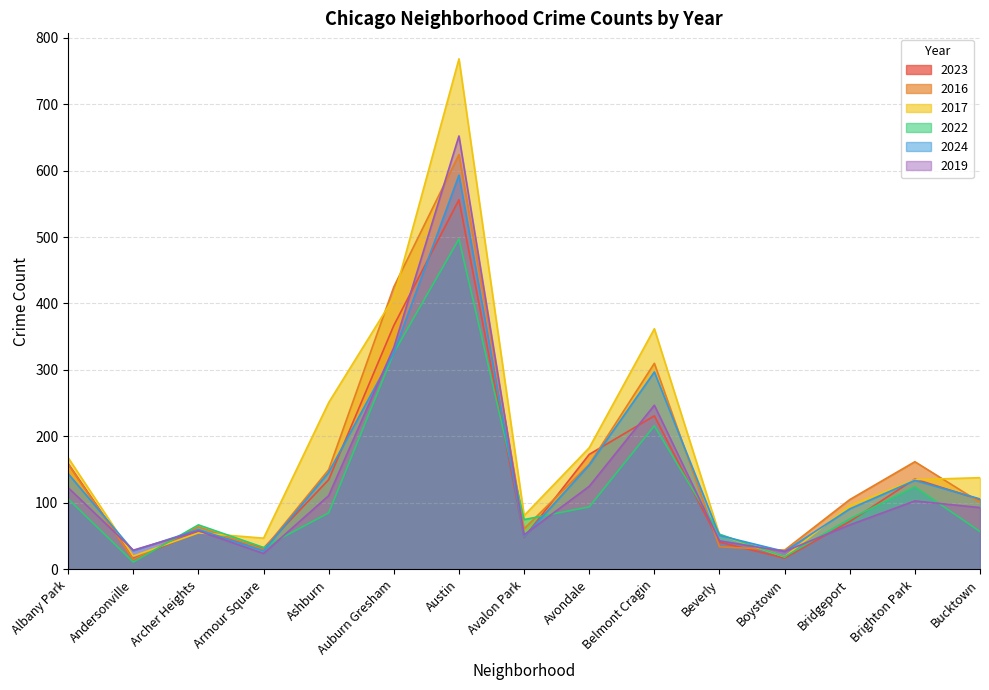

What is the maximum value shown in the chart?

768